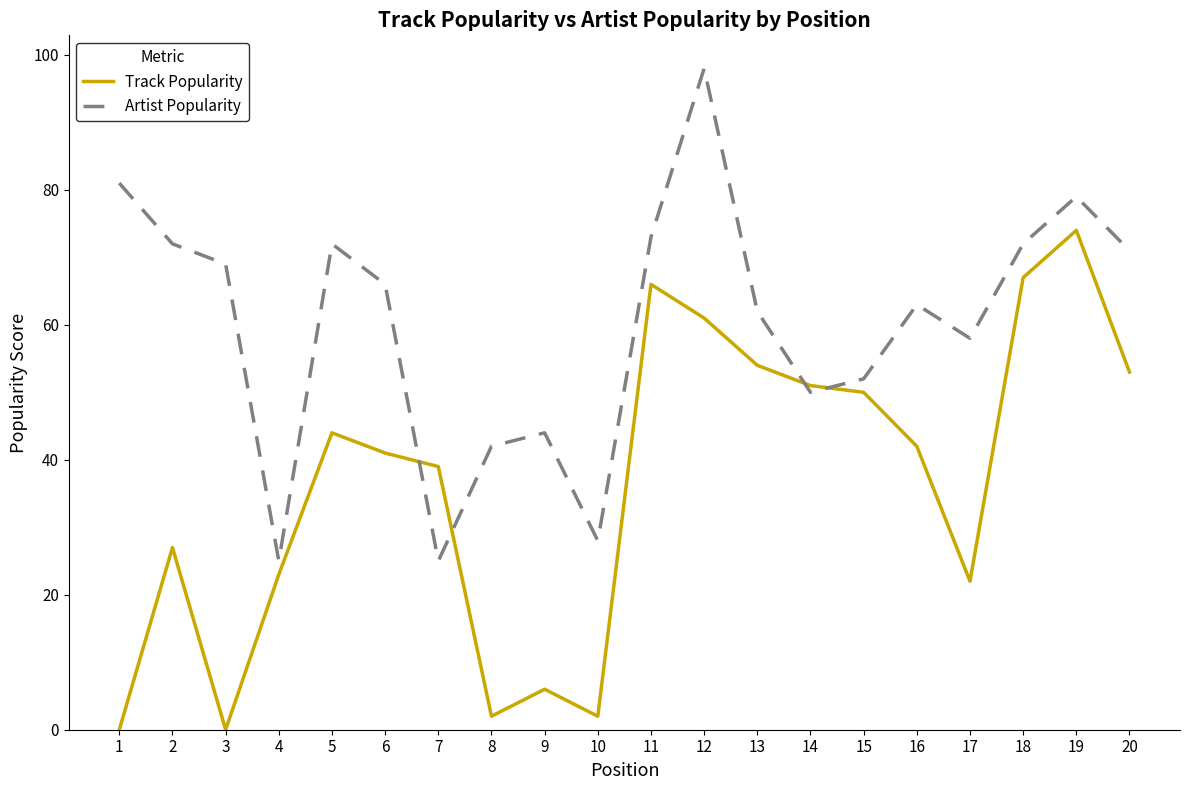

Is it true that Artist Popularity equals 79 at 19?

True